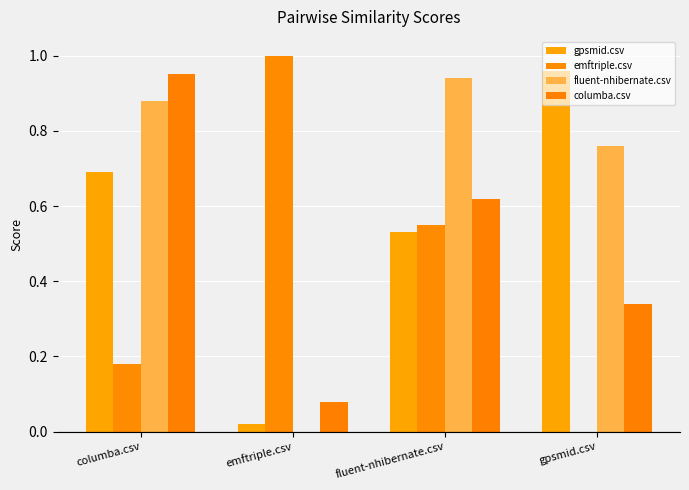

What is the difference between the second highest and minimum values in the emftriple.csv series?

0.6